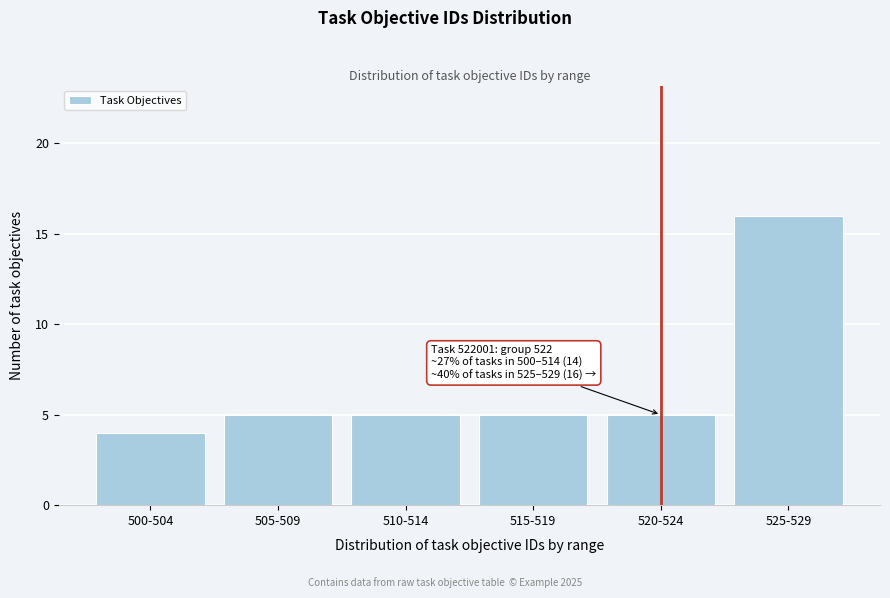

Reading left to right, what are all the values shown in this chart?

4	5	5	5	5	16